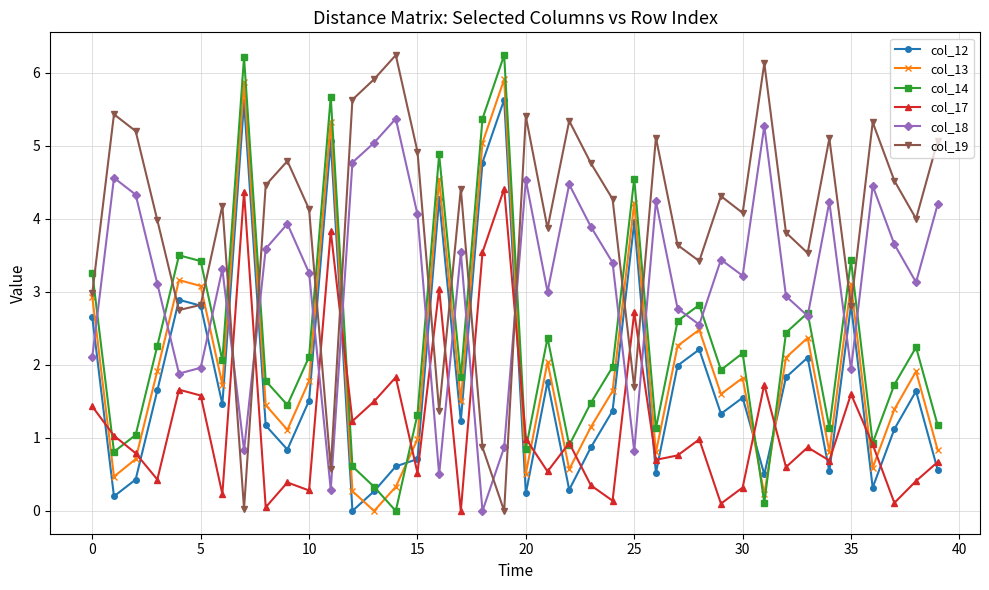

What is the sum of all col_18 values?

126.1